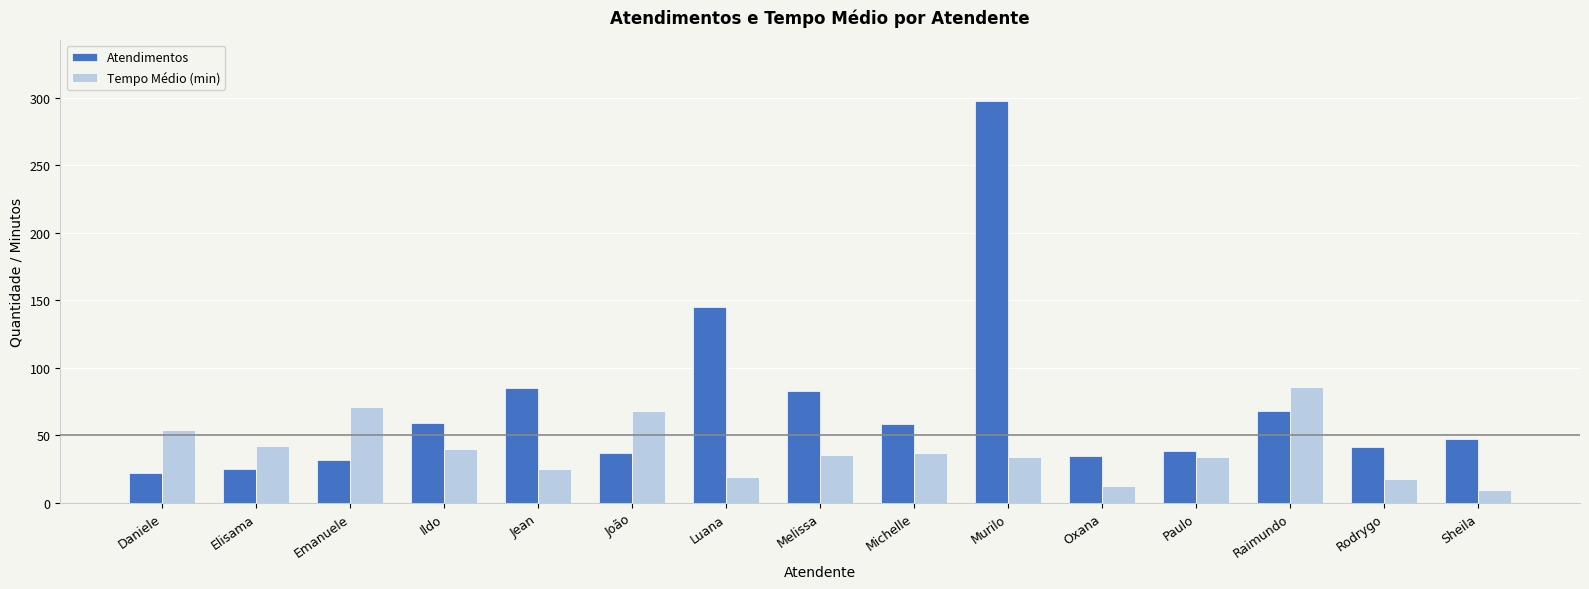

What is the minimum value shown in the chart?

9.7